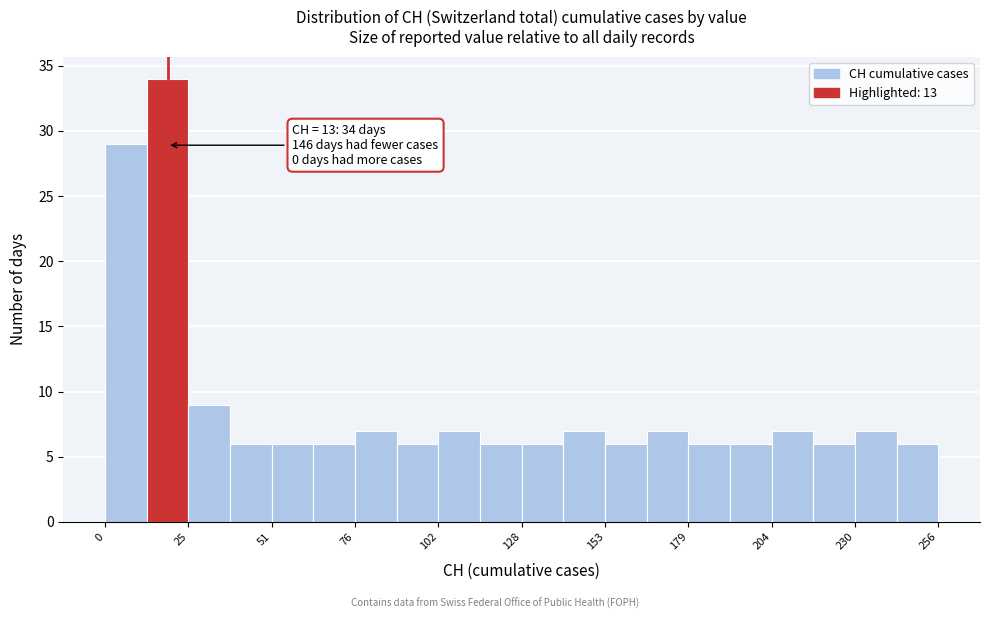

Read against the x-axis, roughly where is the centre of the tallest bar?

20